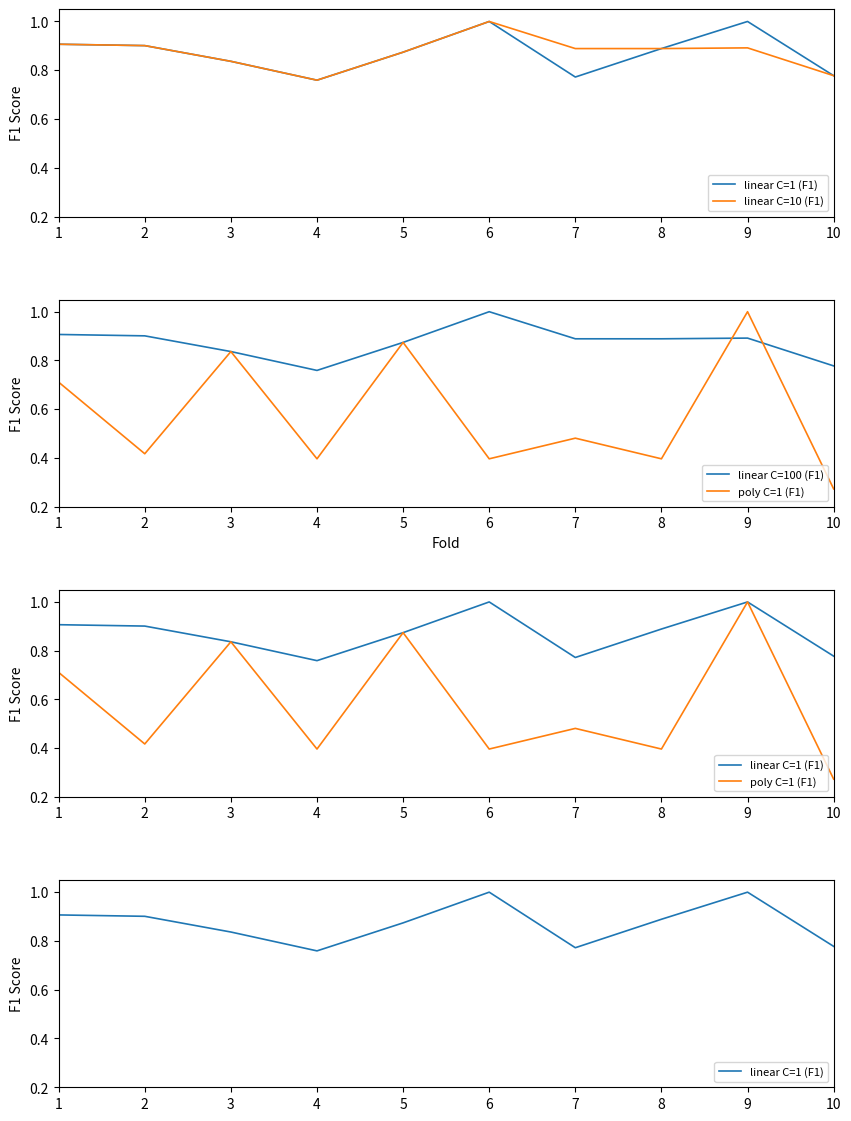

Reading right to left, what are all the values shown in this chart?

linear C=1 (F1): 10=0.8	9=1.0	8=0.9	7=0.8	6=1.0	5=0.9	4=0.8	3=0.8	2=0.9	1=0.9
linear C=10 (F1): 10=0.8	9=0.9	8=0.9	7=0.9	6=1.0	5=0.9	4=0.8	3=0.8	2=0.9	1=0.9
linear C=100 (F1): 10=0.8	9=0.9	8=0.9	7=0.9	6=1.0	5=0.9	4=0.8	3=0.8	2=0.9	1=0.9
poly C=1 (F1): 10=0.3	9=1.0	8=0.4	7=0.5	6=0.4	5=0.9	4=0.4	3=0.8	2=0.4	1=0.7